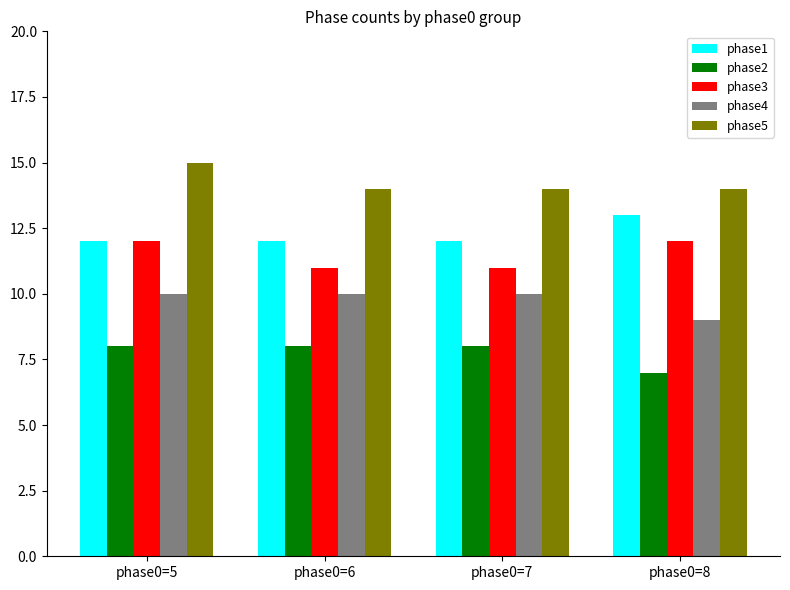

What is the difference between the second highest and minimum values in the phase4 series?

1